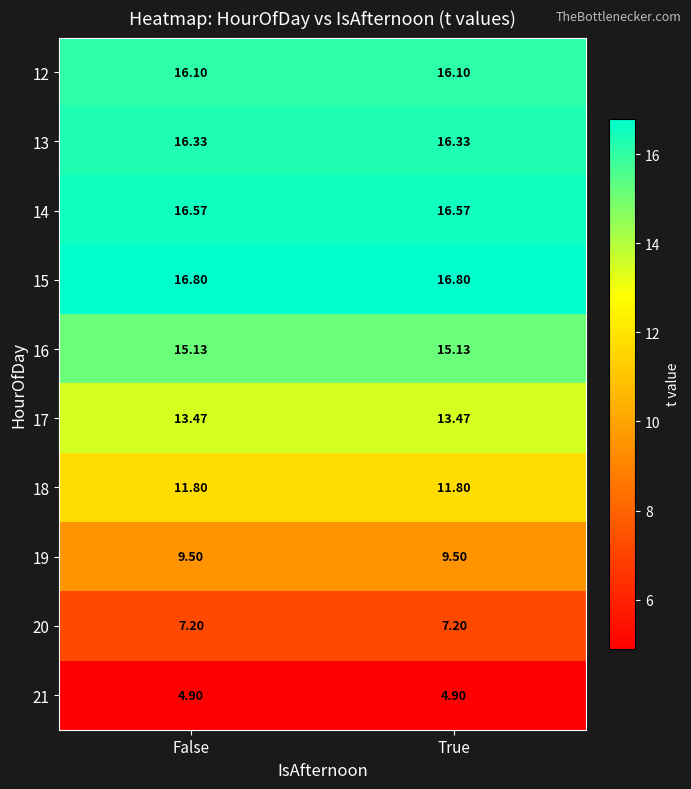

Count the number of data series in this chart.

10